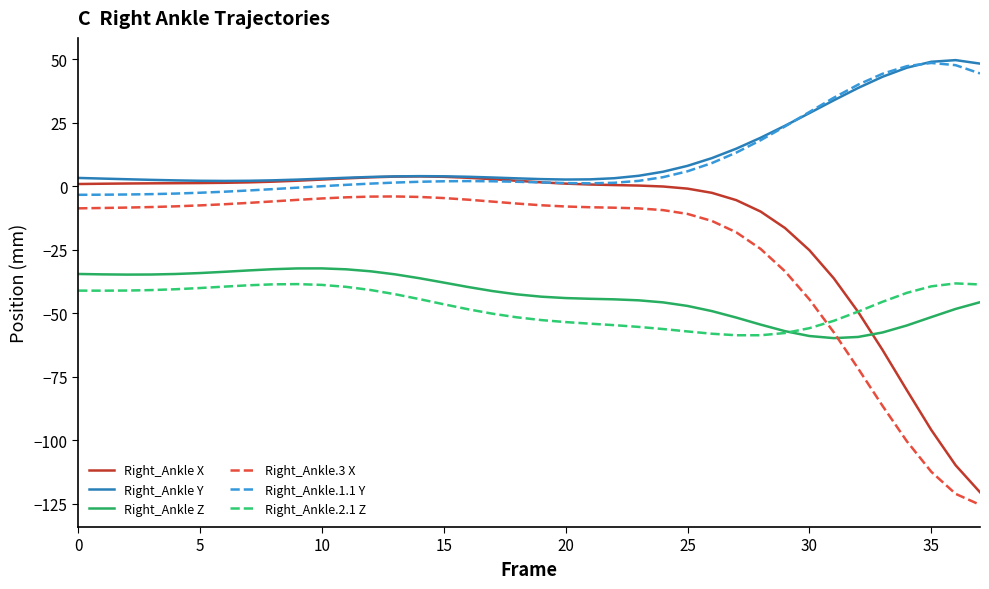

What is the highest value of the Right_Ankle X series?

3.9